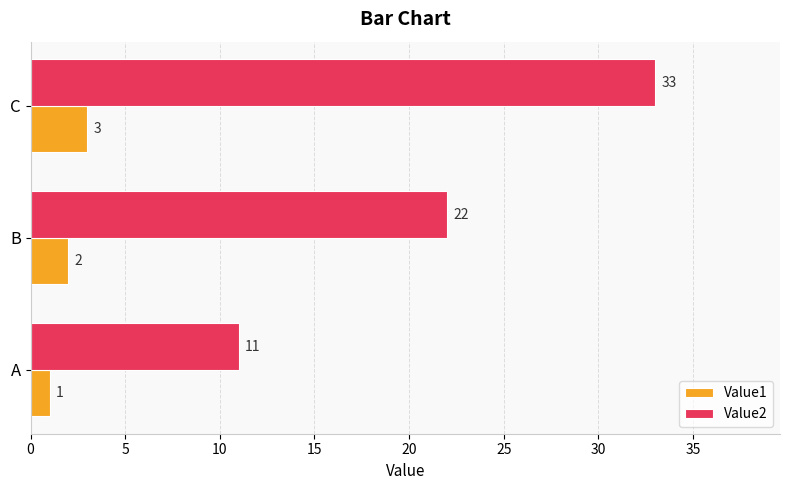

Which series has the largest total across all categories?

Value2